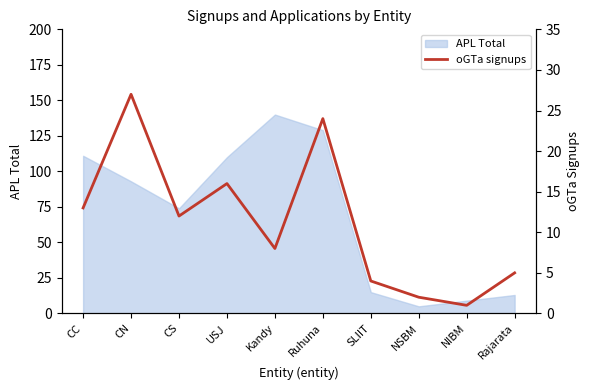

What is the greatest value displayed?

27